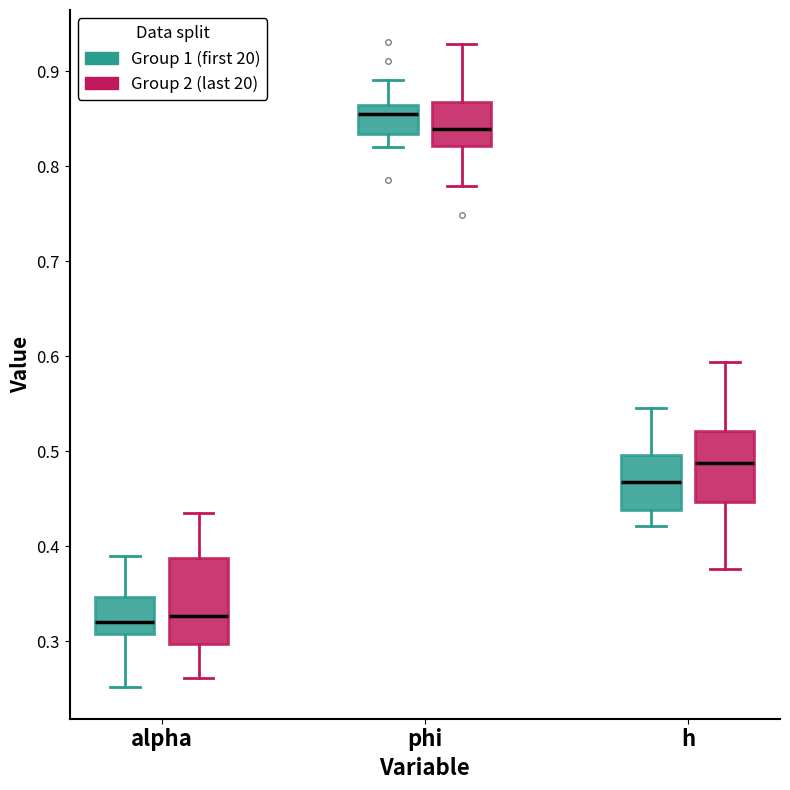

Where is the upper edge of the box for h (Group 1 (first 20)) on the y-axis? The values are not printed on the chart, so give them approximately, as read against the axis.

0.50